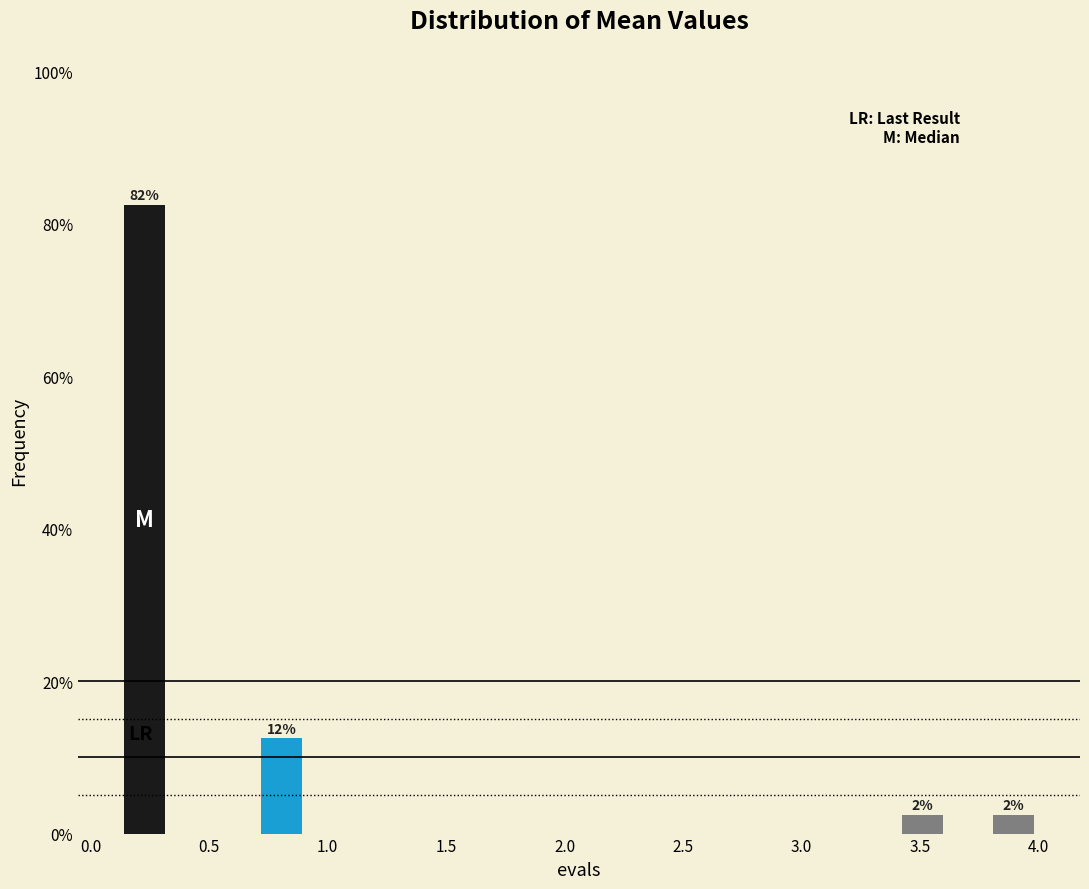

Around what value on the x-axis is the tallest bar? Give the approximate position of its centre, as read against the axis.

0.25